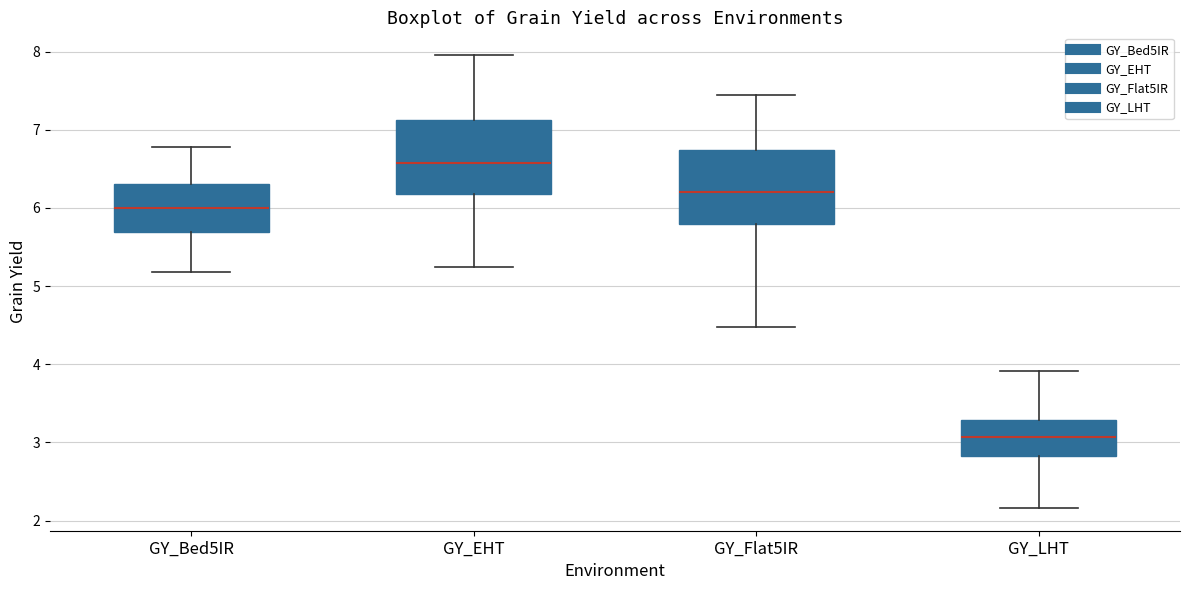

Reading left to right, read every box against the y-axis: the position of its median line, the range the box covers, and the ends of its whiskers. The values are not printed on the chart, so give them approximately, as read against the axis.

GY_Bed5IR: median 6.0, box 5.7 to 6.3, whiskers 5.2 to 6.8
GY_EHT: median 6.6, box 6.2 to 7.1, whiskers 5.2 to 8.0
GY_Flat5IR: median 6.2, box 5.8 to 6.7, whiskers 4.5 to 7.4
GY_LHT: median 3.1, box 2.8 to 3.3, whiskers 2.2 to 3.9